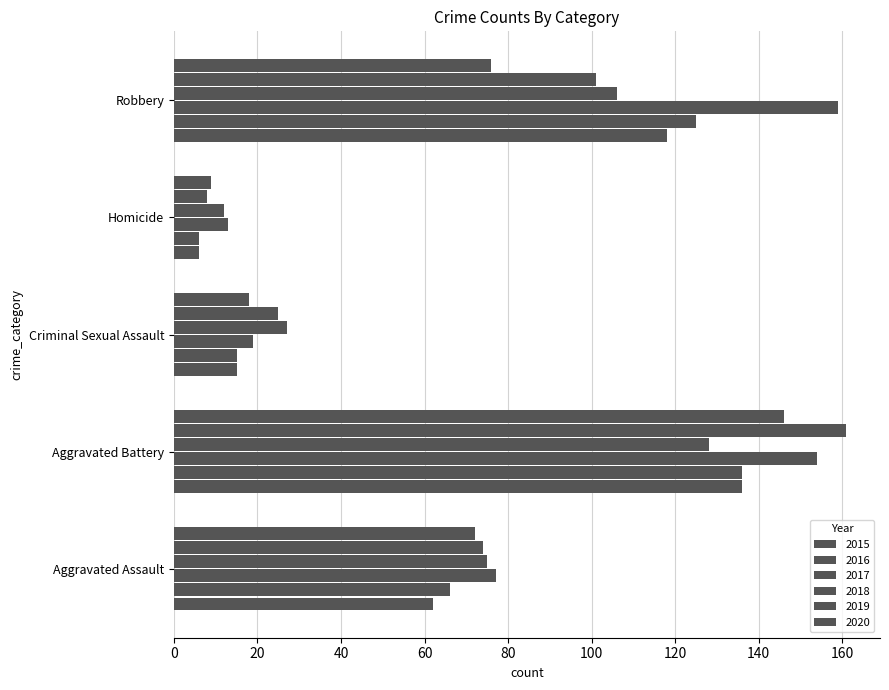

What is the minimum value shown in the chart?

6